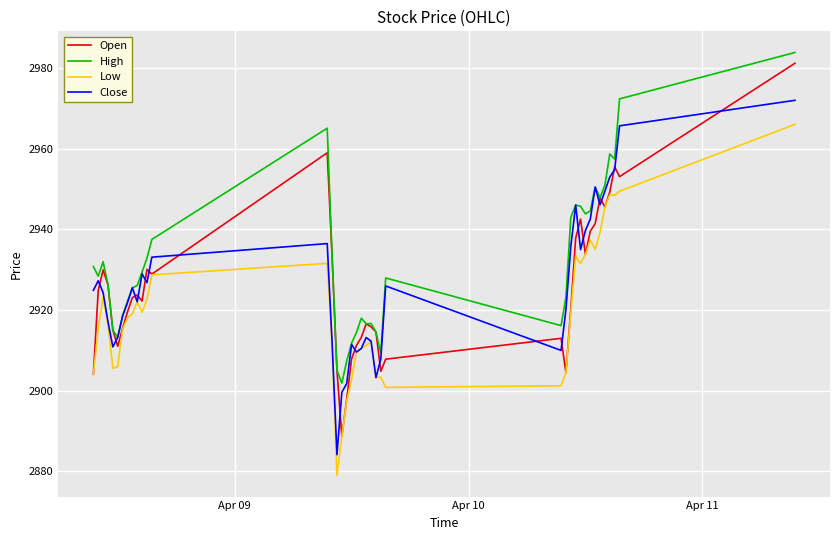

What is the minimum value for High?

2901.9